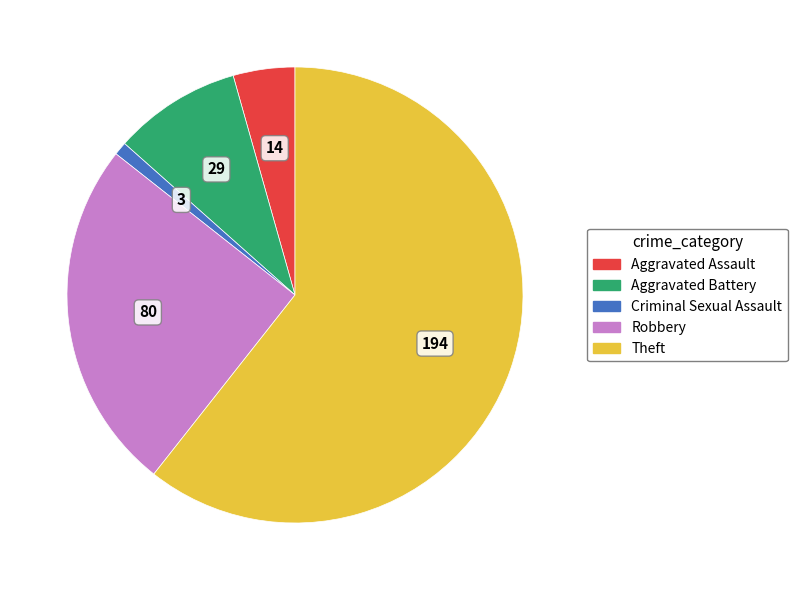

Between Aggravated Assault and Aggravated Battery, which is larger?

Aggravated Battery